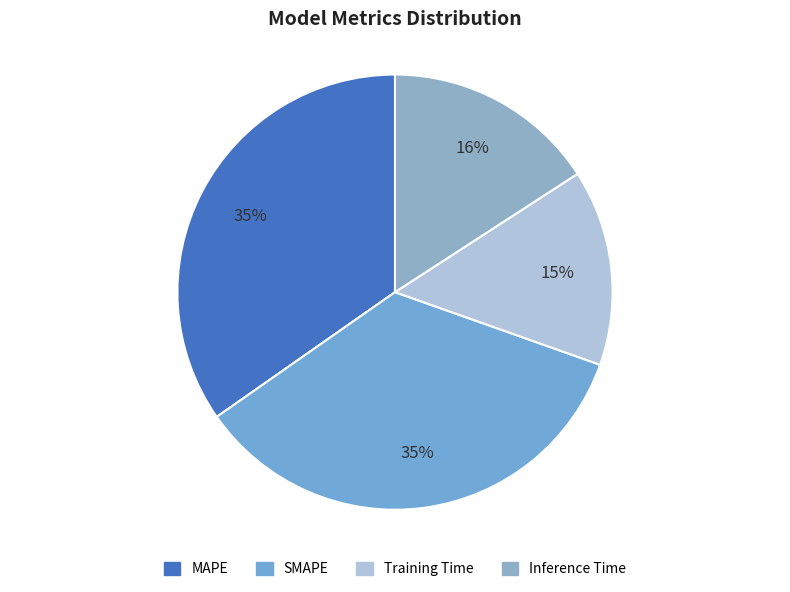

Is it true that SMAPE is 35% of the pie?

True